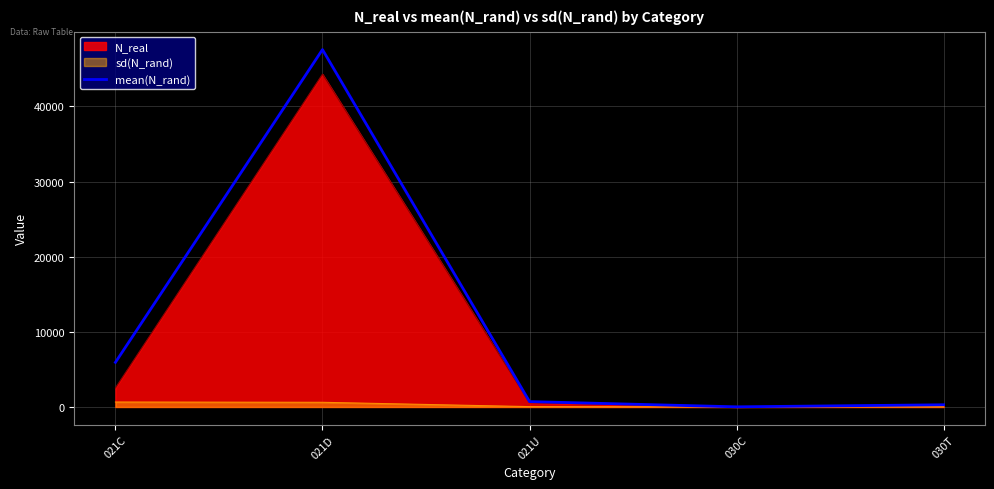

What is the smallest value displayed?

2.0